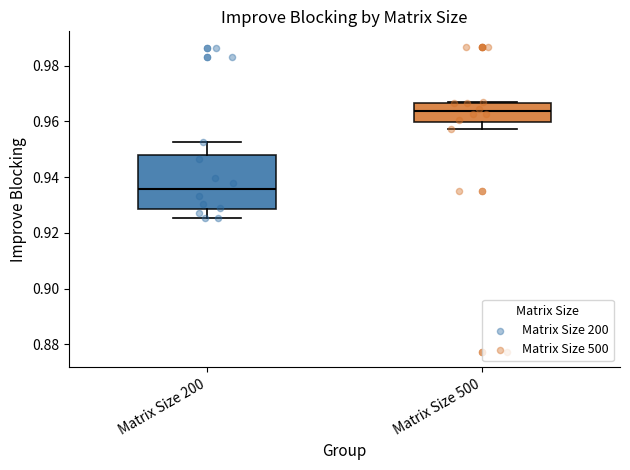

Where does the median line of the box for Matrix Size 500 sit on the y-axis? The values are not printed on the chart, so give them approximately, as read against the axis.

0.964